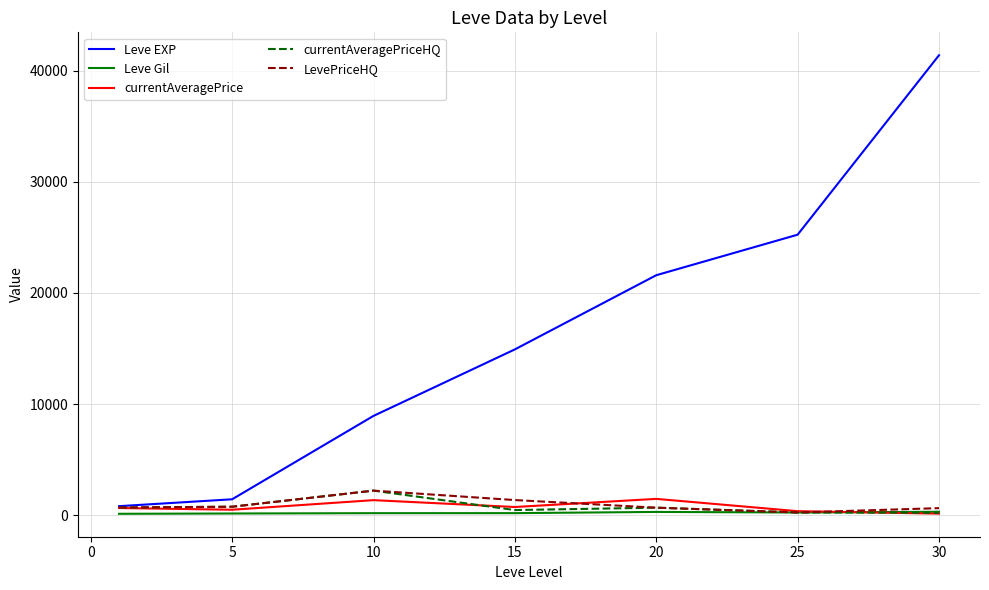

What is the average value of the Leve EXP series?

16332.9